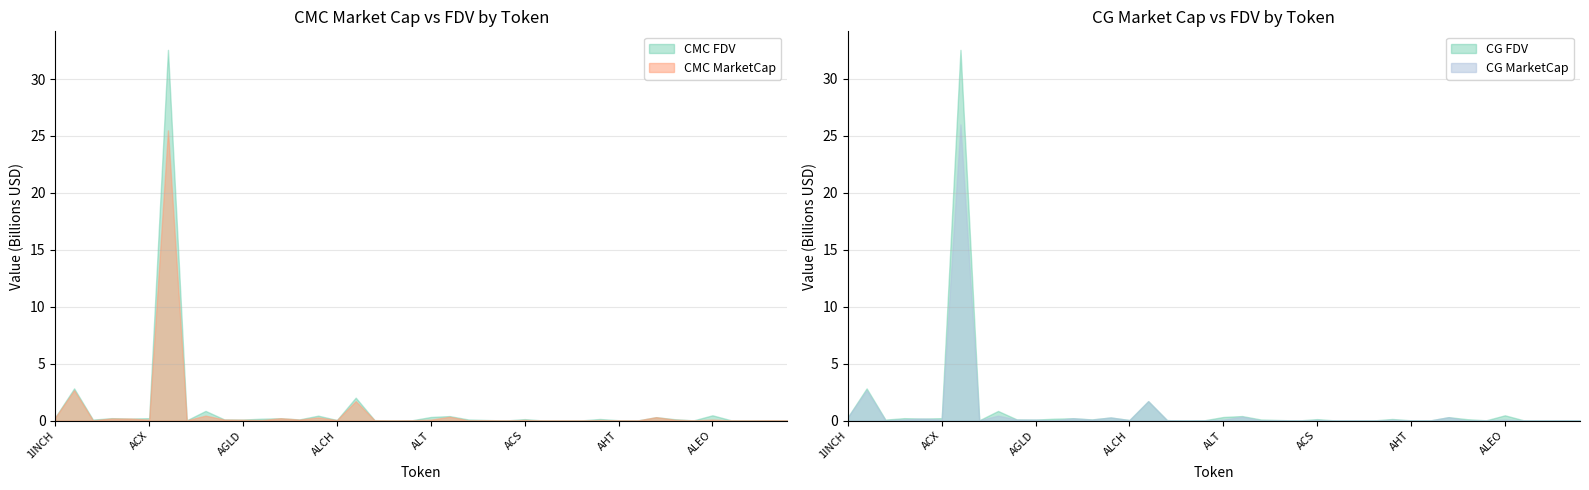

How many data points does each series have?

40